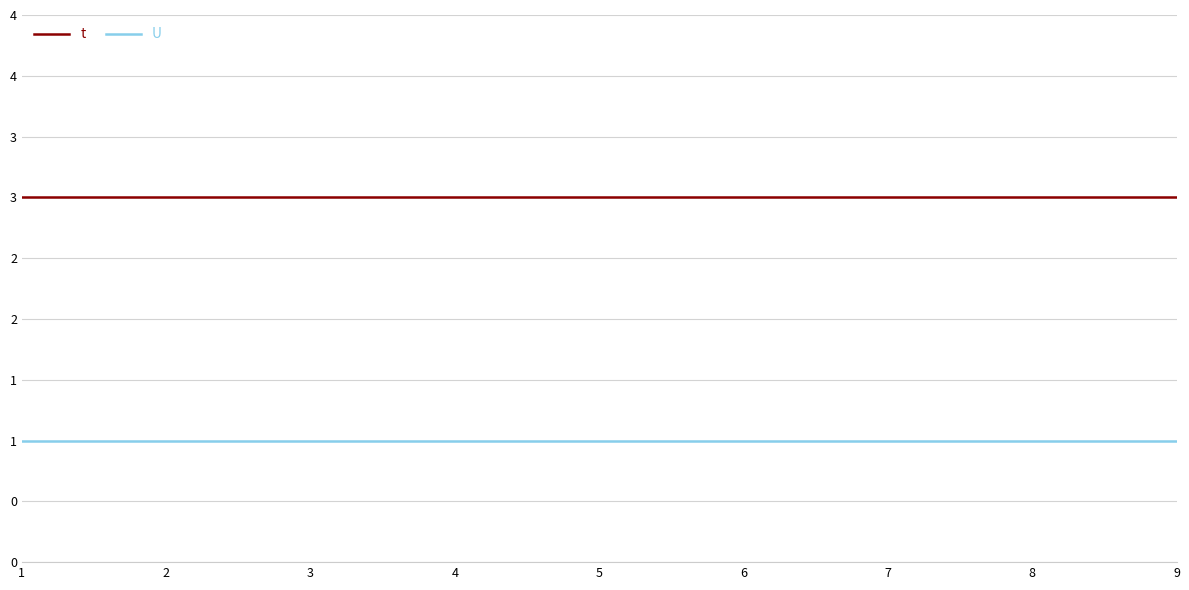

Does the chart display data point markers on the line(s)?

No